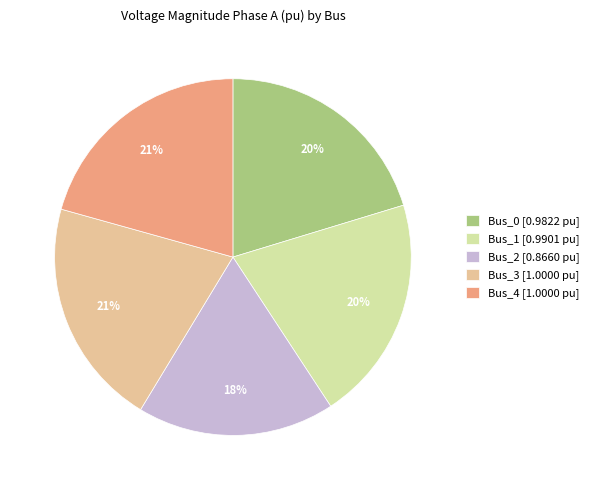

Is it true that Bus_4 is 31% of the pie?

False